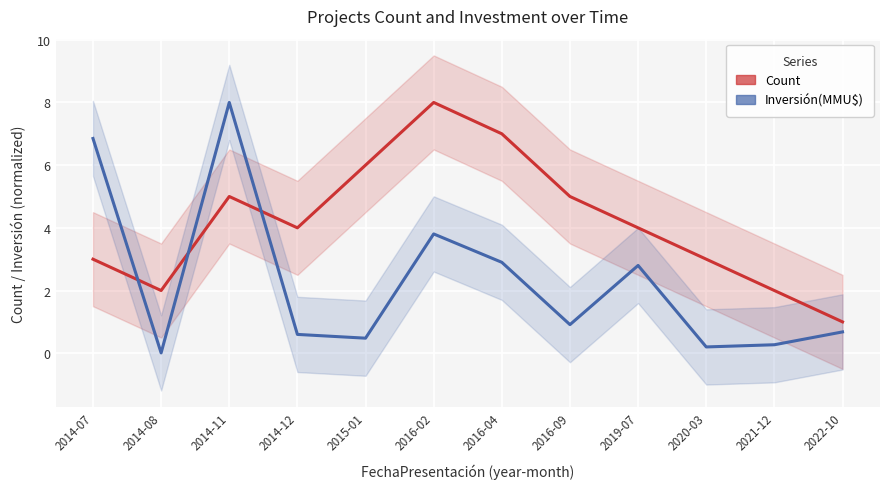

At which category does the chart reach its peak across all series?

2016-02